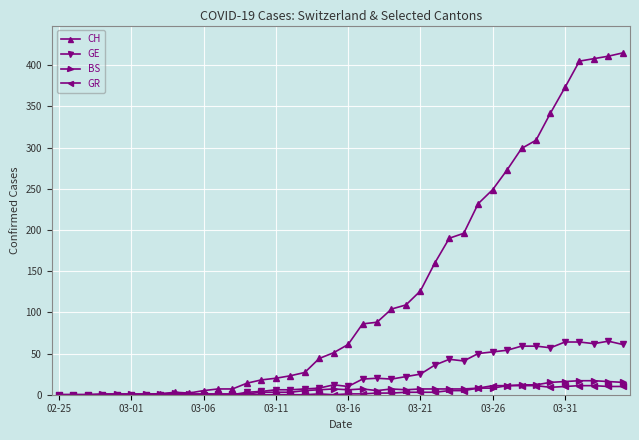

What is the maximum value for BS?

17